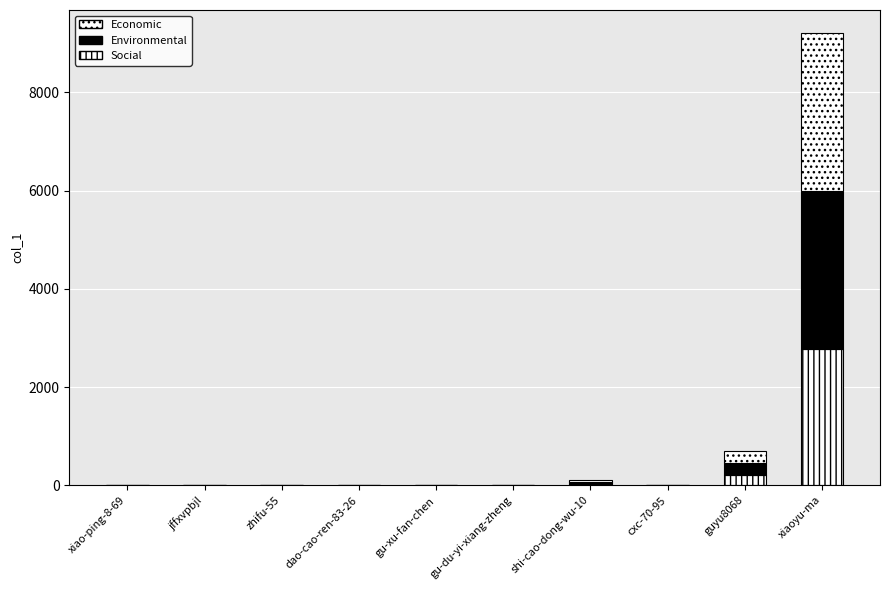

Which series has the largest range (max minus min)?

Environmental